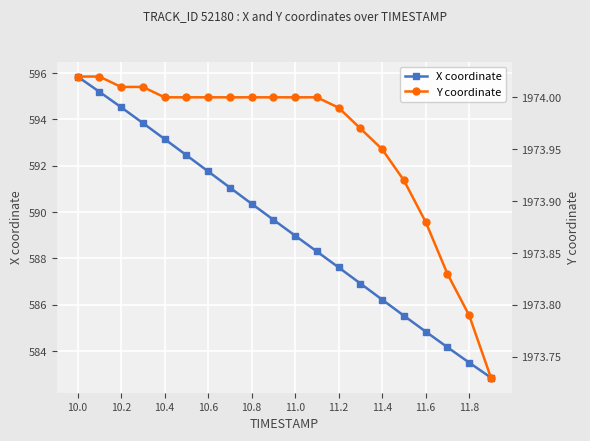

What is the maximum value for X coordinate?

595.8